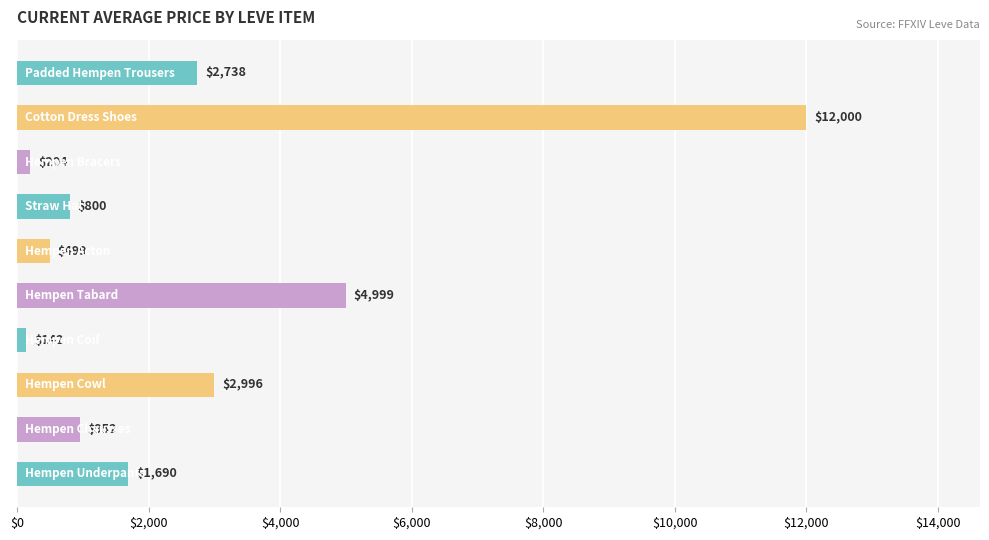

What is the smallest value displayed?

141.5